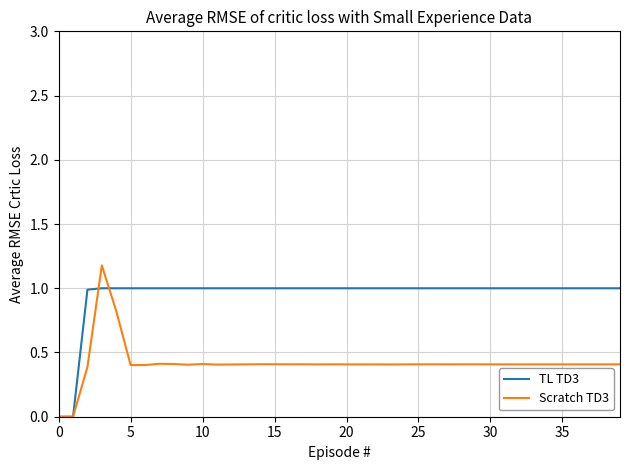

How many lines are shown in the chart?

2